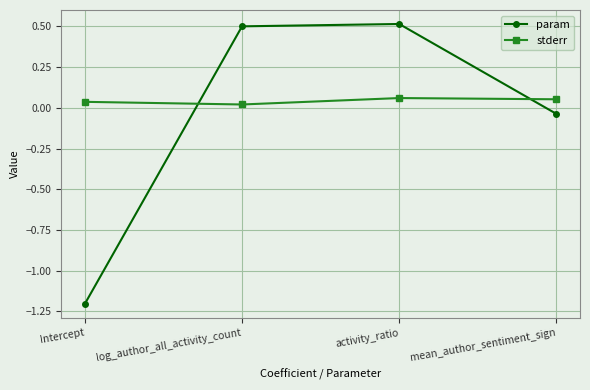

Which category has the lowest value in the stderr series?

log_author_all_activity_count